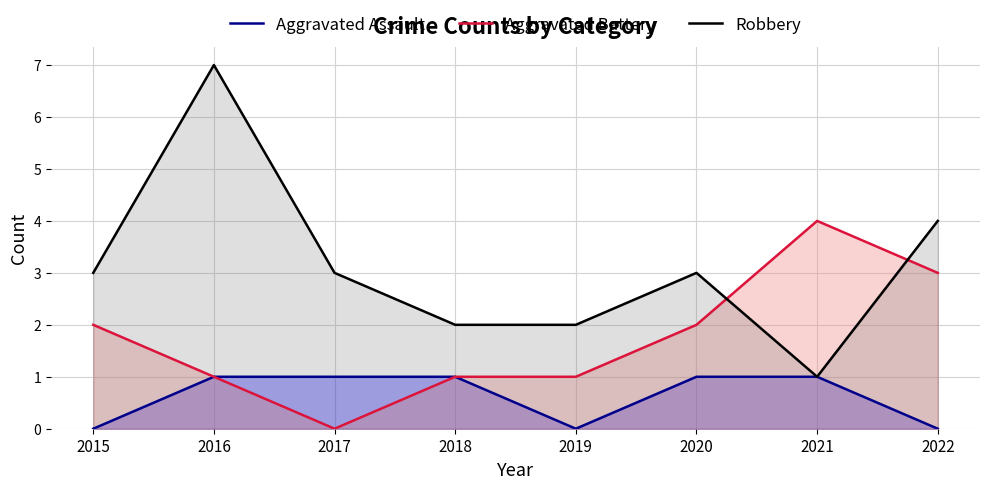

At 2017, list the series in order from largest to smallest.

Robbery, Aggravated Assault, Aggravated Battery